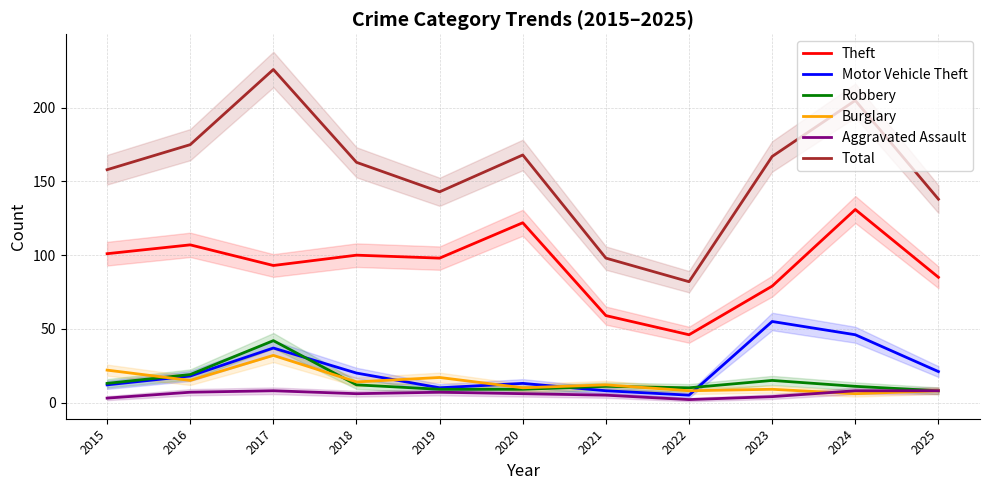

At which label does Burglary first exceed 12?

2015